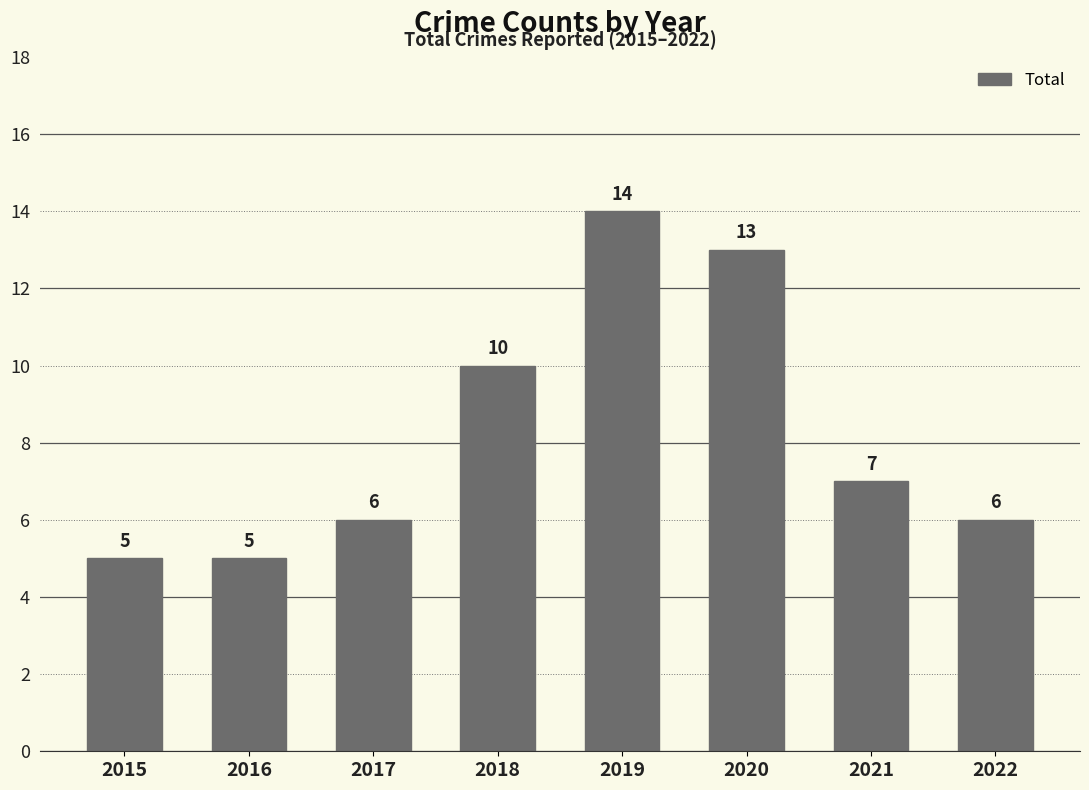

Which has a higher value, 2015 or 2019?

2019